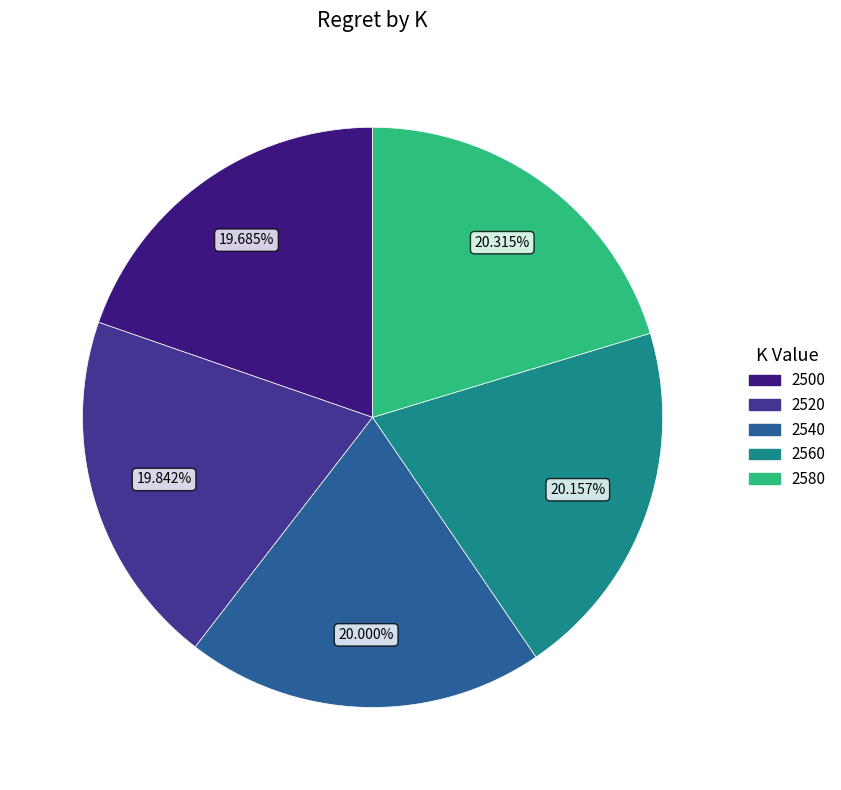

What is the total percentage of 2520 and 2560?

40.0%